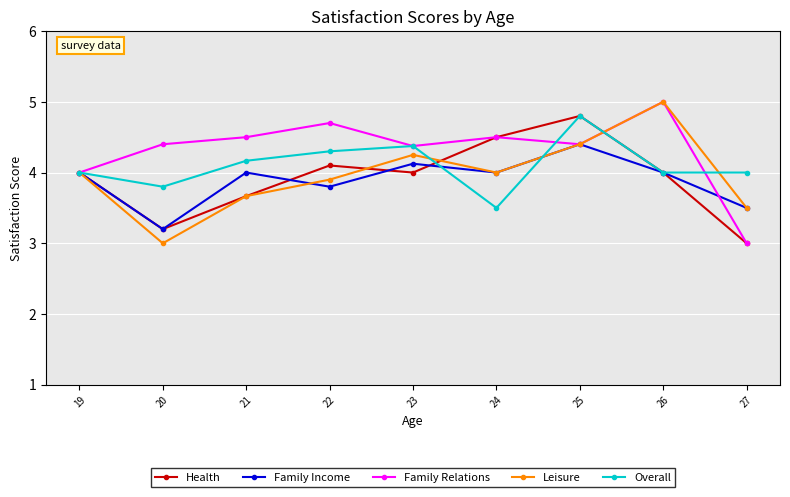

What are all the series names shown in the legend?

Health, Family Income, Family Relations, Leisure, Overall